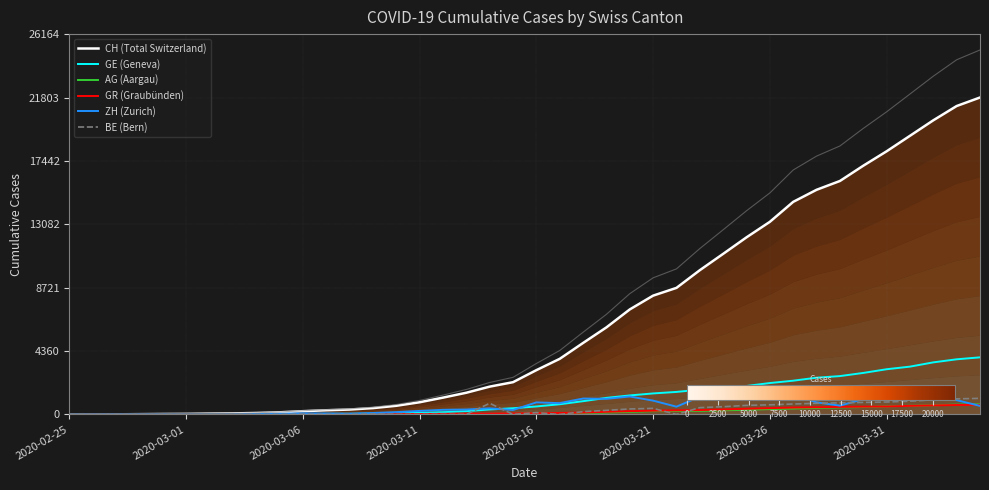

How many times do BE (Bern) and ZH (Zurich) cross each other?

5